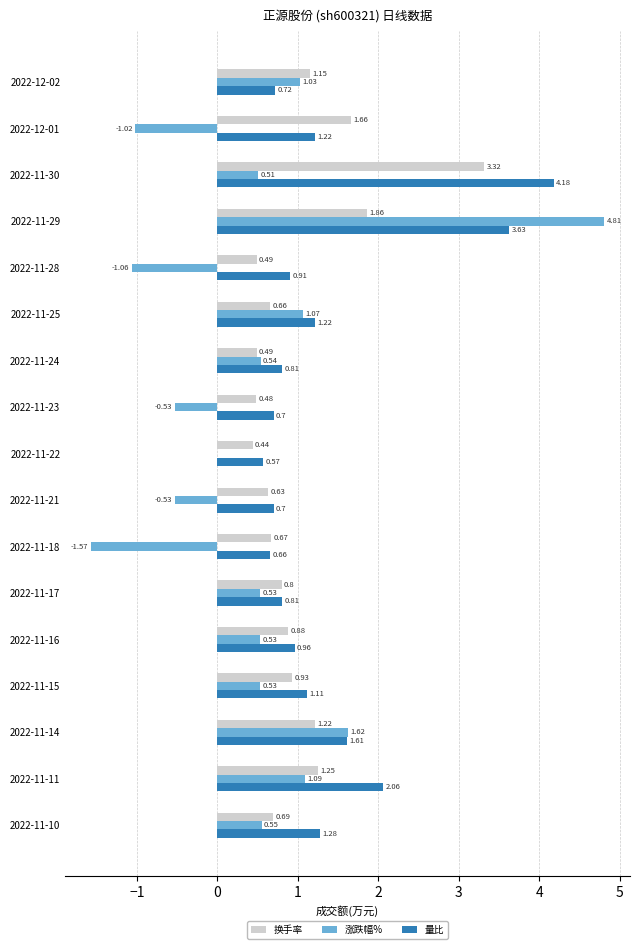

What is the sum of all 涨跌幅% values?

8.1